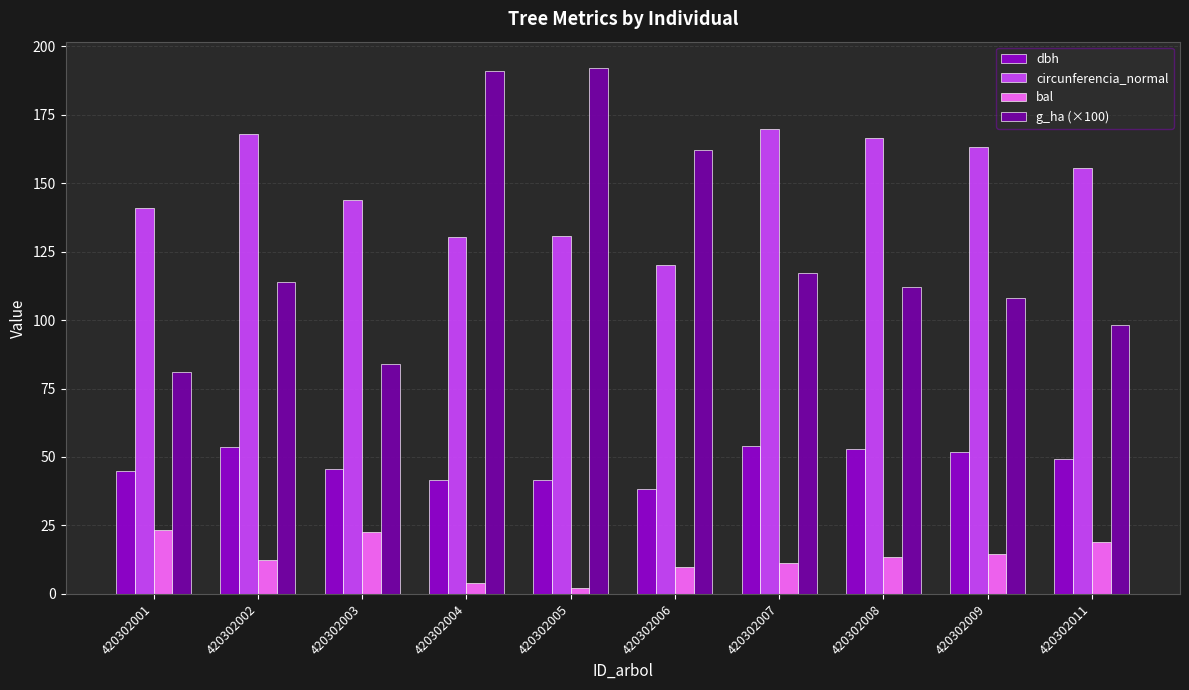

How many groups of bars are there?

10